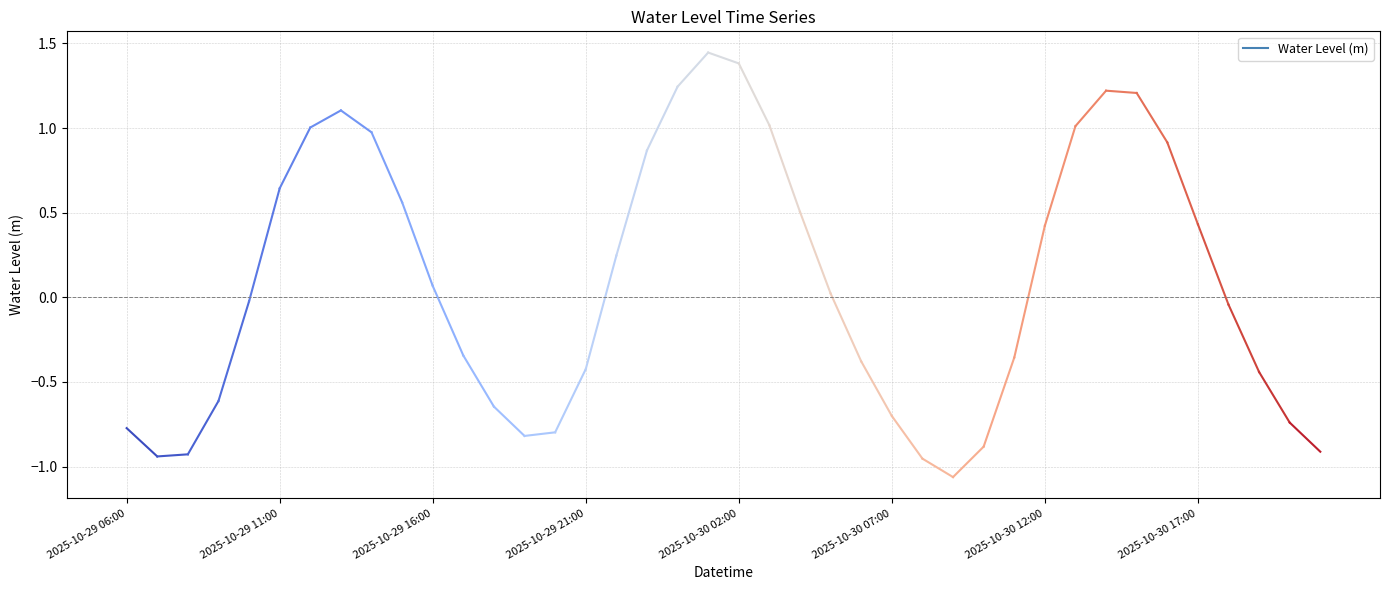

How many values are above zero?

20